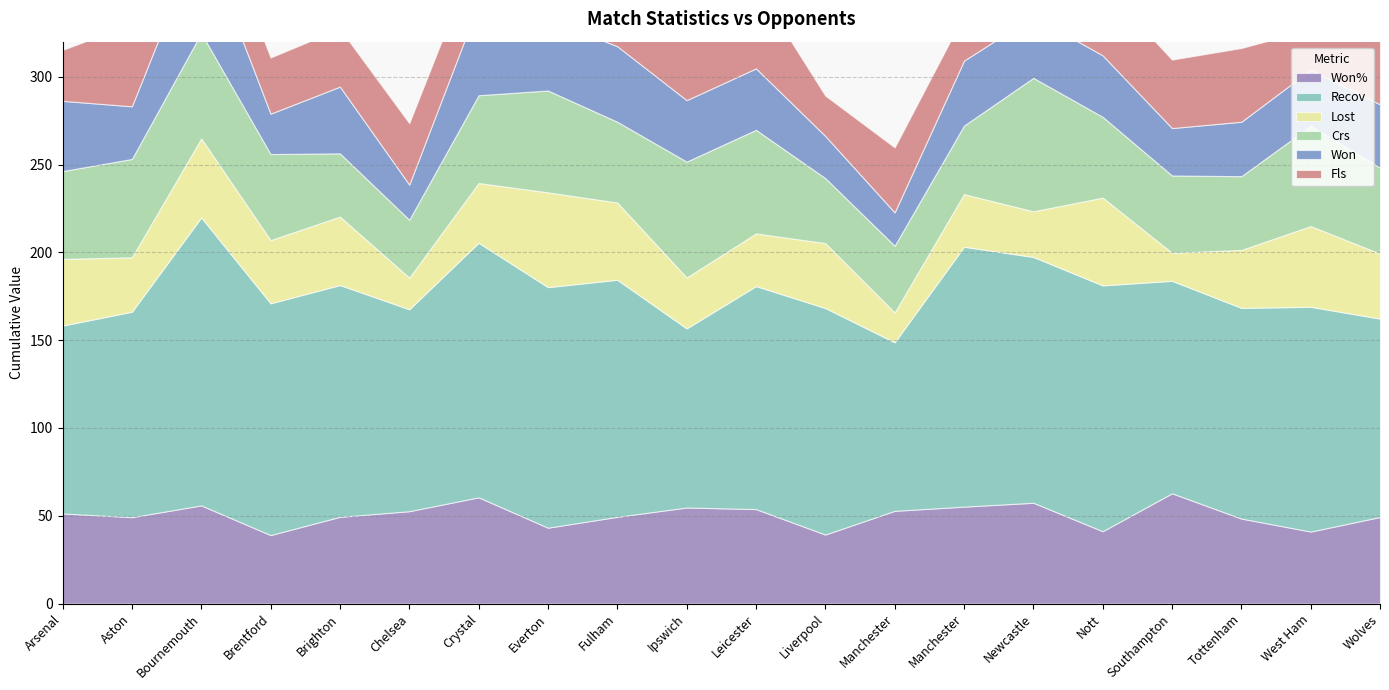

How many interior local peaks does the Recov series have?

5